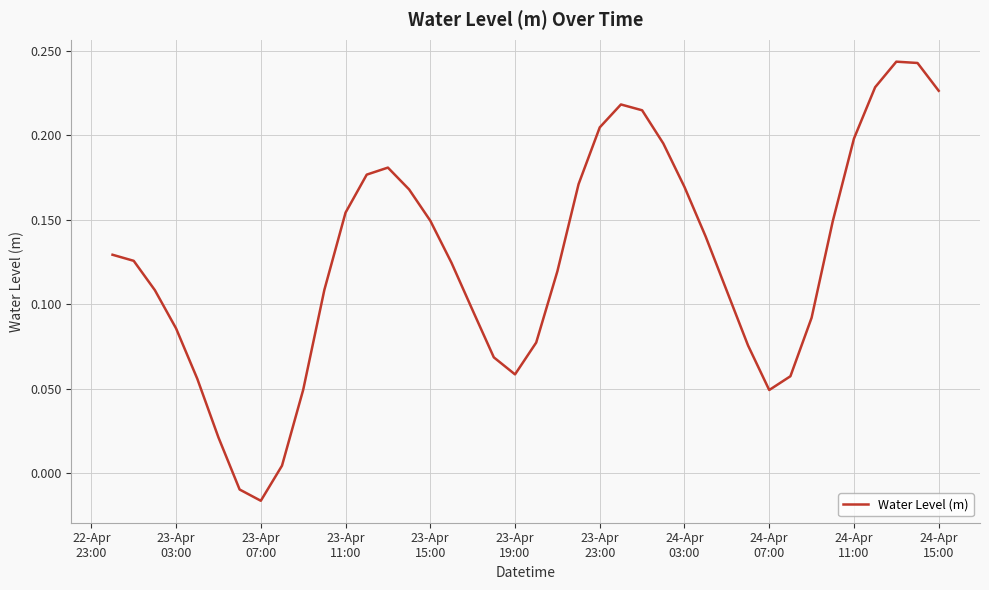

What is the difference between the maximum and minimum values?

0.3